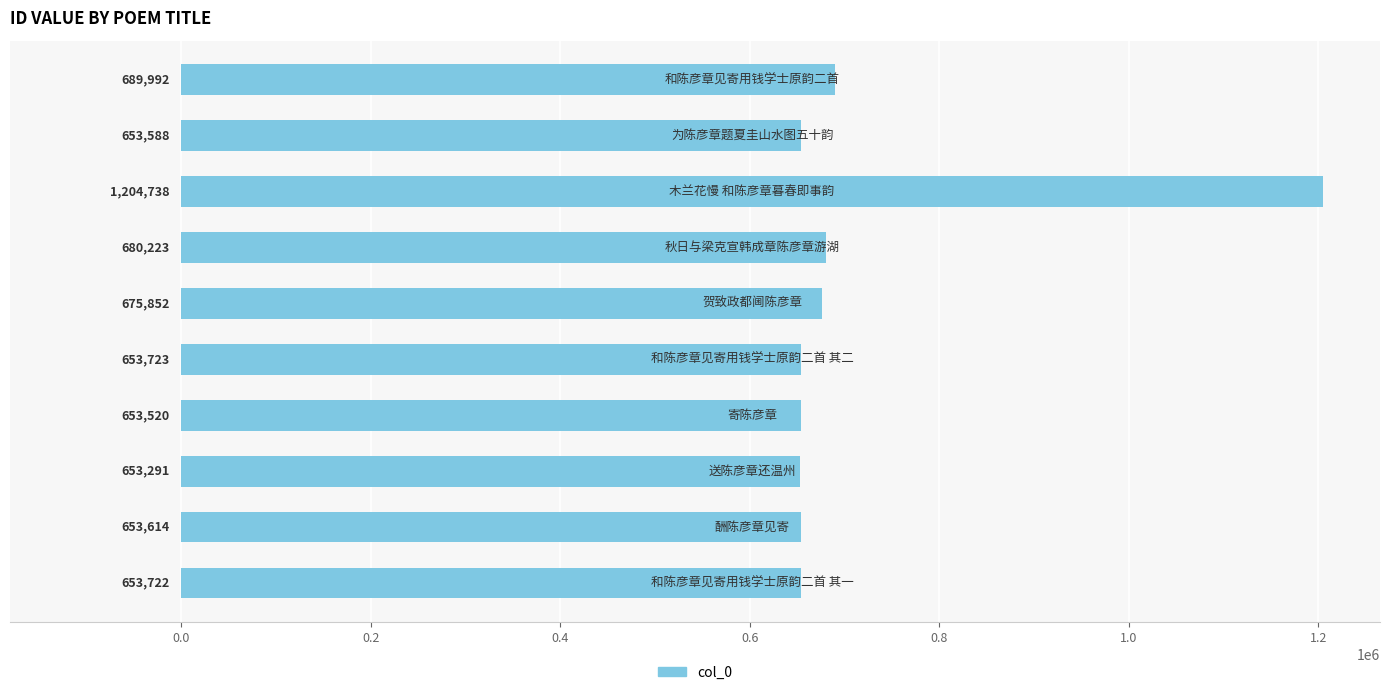

What is the value of the 5th bar from the top?

675852